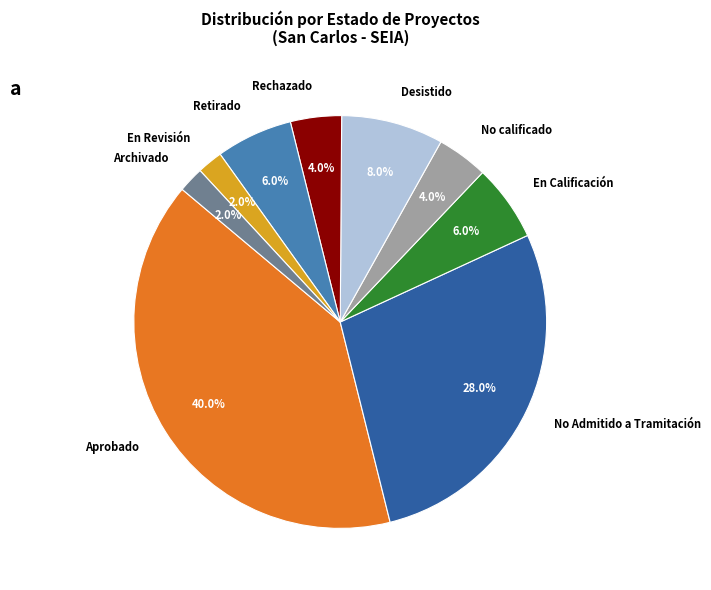

What percentage do En Calificación and Retirado together represent?

12.0%